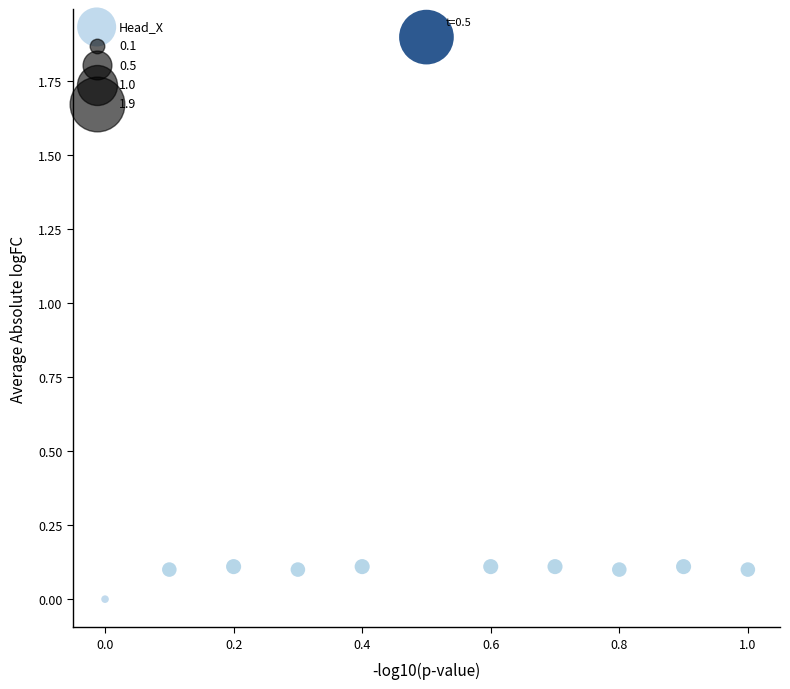

What is the range of X values (max minus min)?

1.0